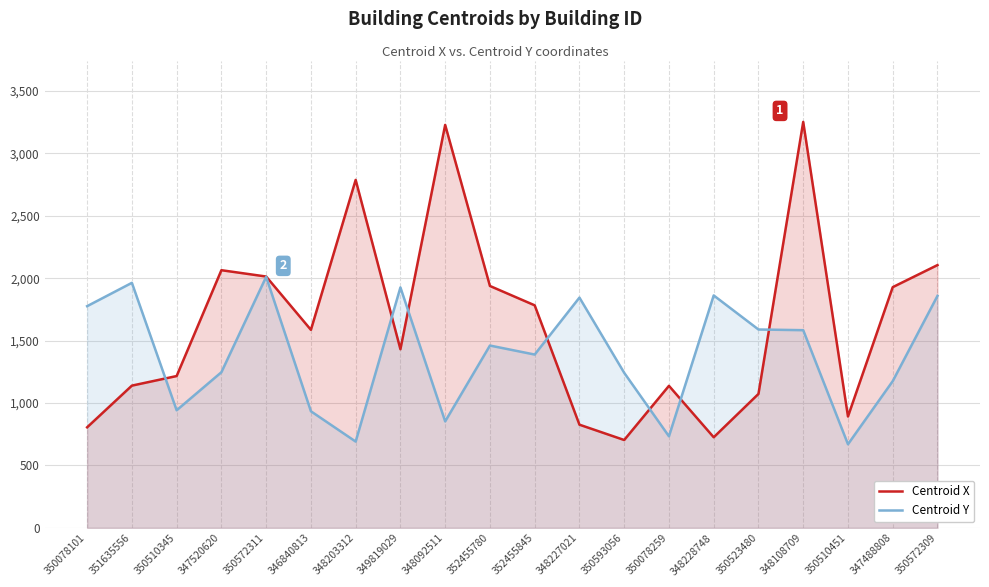

What is the sum of all Centroid X values?

32641.9